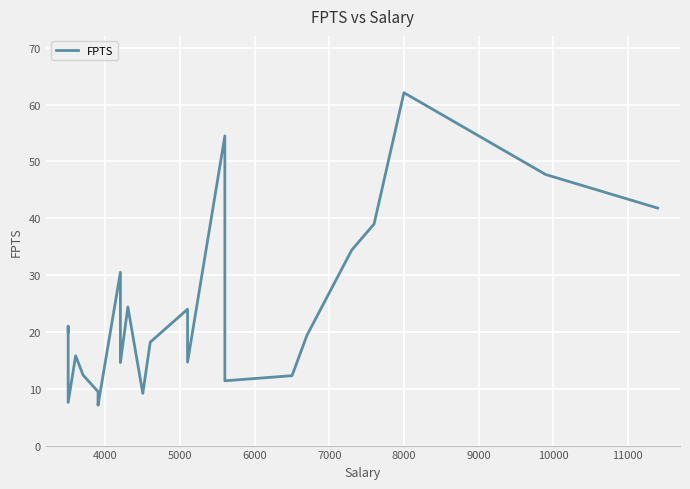

What is the value of the 15th point from the left?

54.5